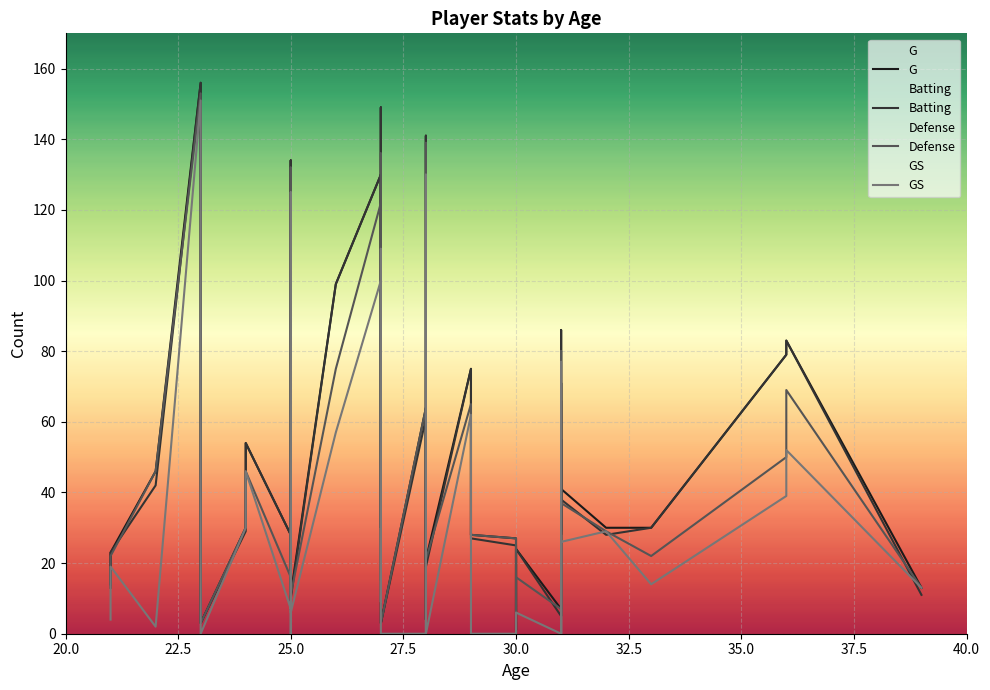

Rank the series at 31 from highest to lowest value.

G, Defense, Batting, GS